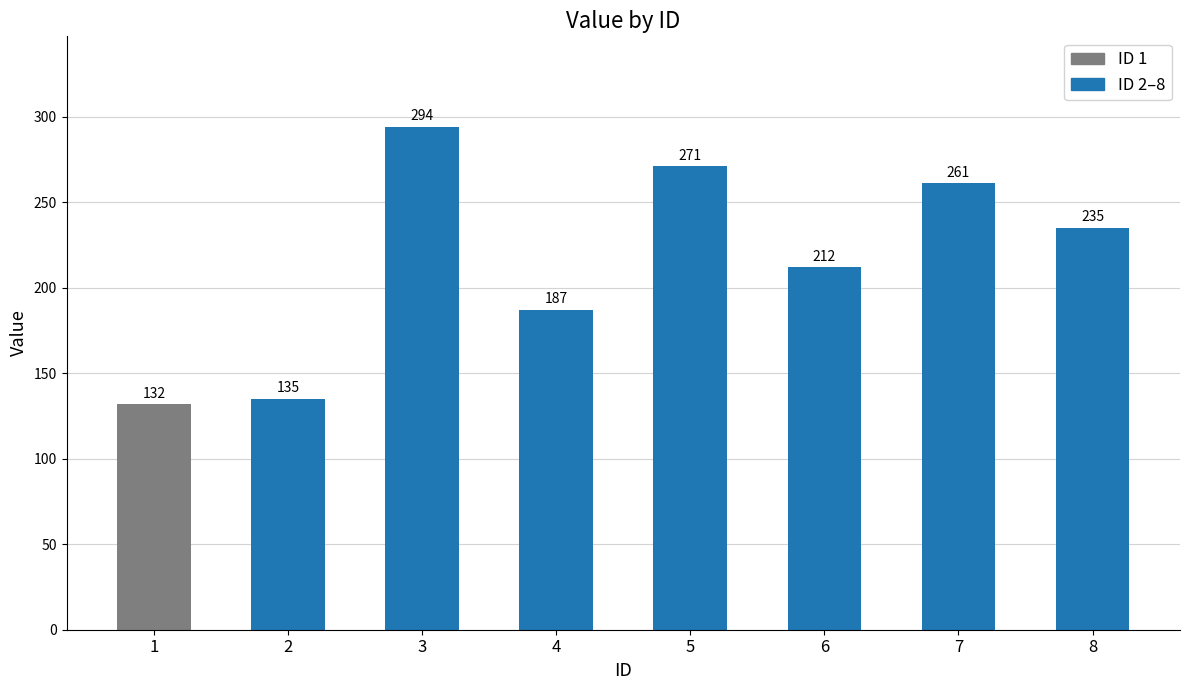

Approximately how many times larger is the value at 4 compared to 6?

0.9